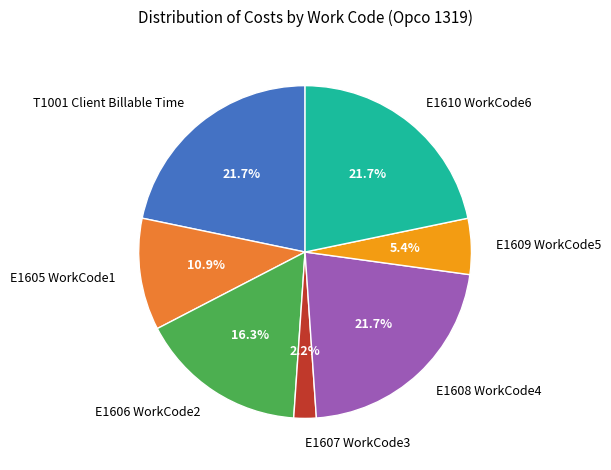

To the nearest percent, what is the difference between the E1608 WorkCode4 and E1609 WorkCode5 slice percentages?

16%